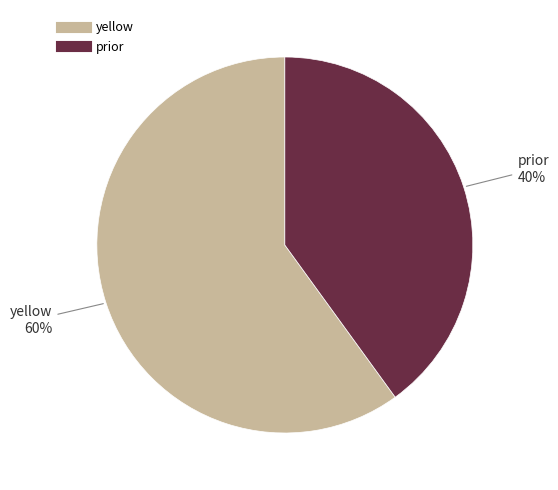

To the nearest percent, what is the average slice percentage?

50%